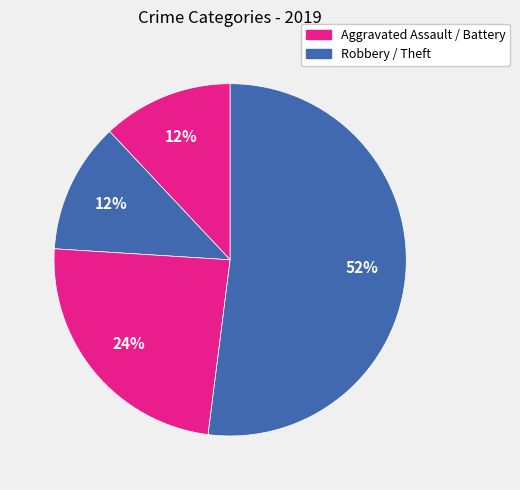

Is there any slice that represents more than half of the pie?

Yes